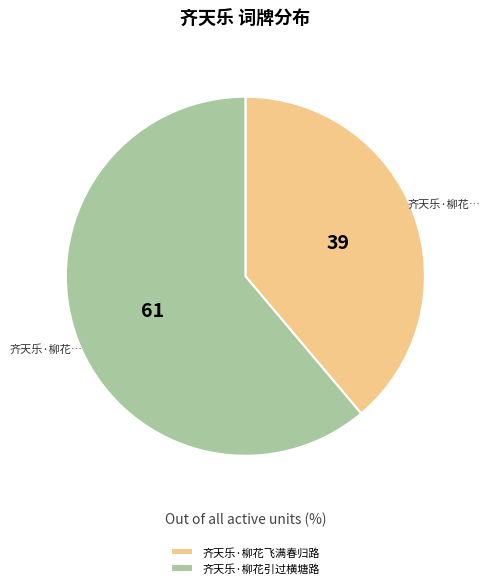

Does any single category account for the majority?

Yes